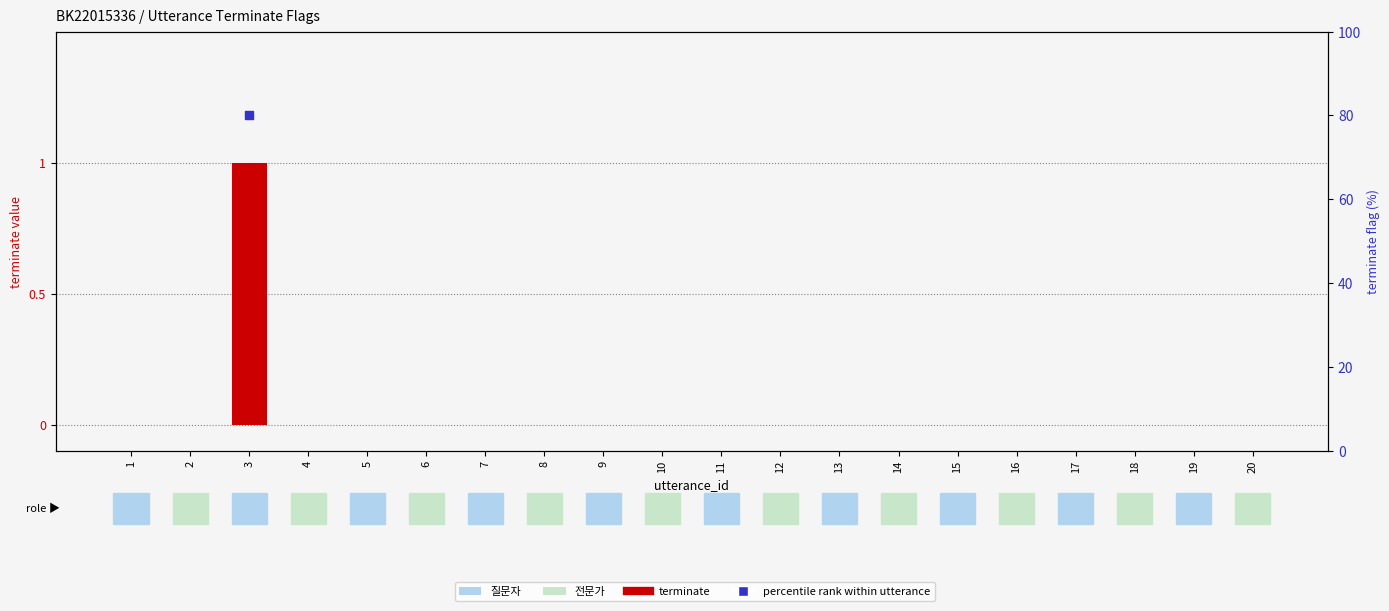

Between 14 and 19, which is larger?

14